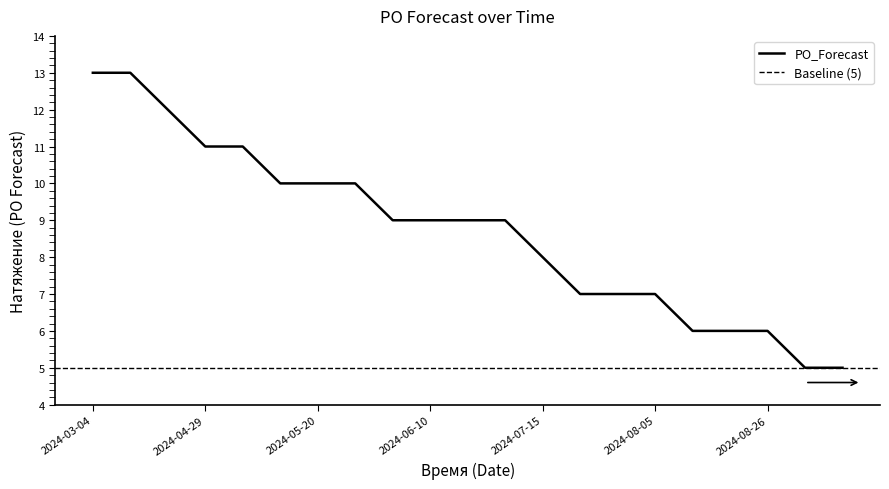

The value at 2024-06-17 is 5. True or false?

False